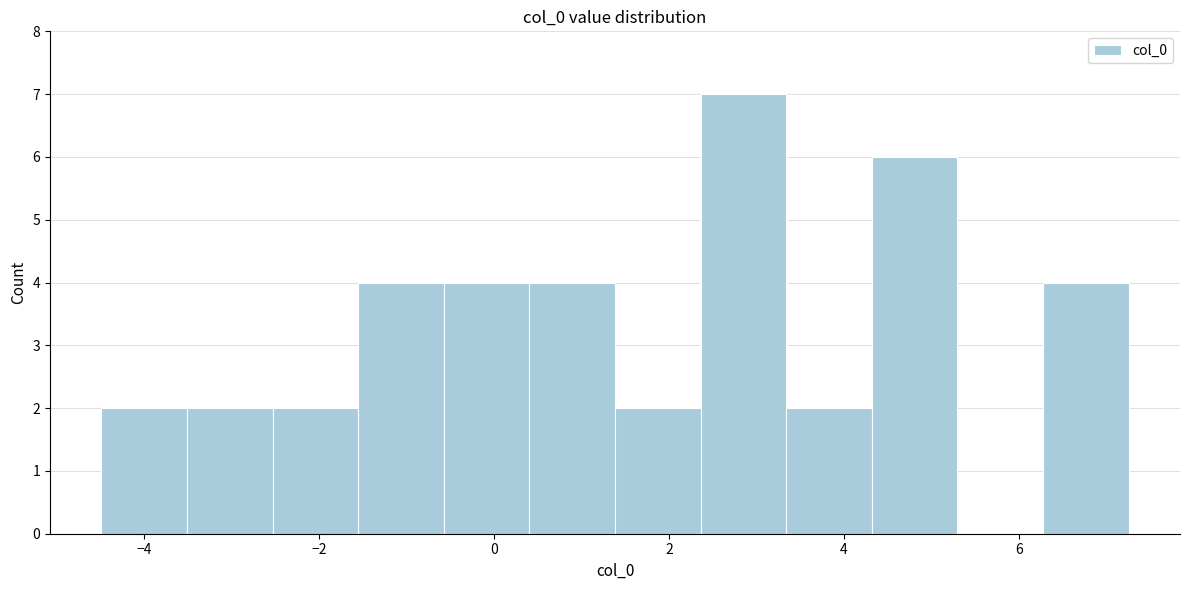

What is the height of the bar covering 4.4 to 5.2 on the x-axis? Neither the bar edges nor the heights are printed on the chart, so give them approximately, as read against the axes.

6